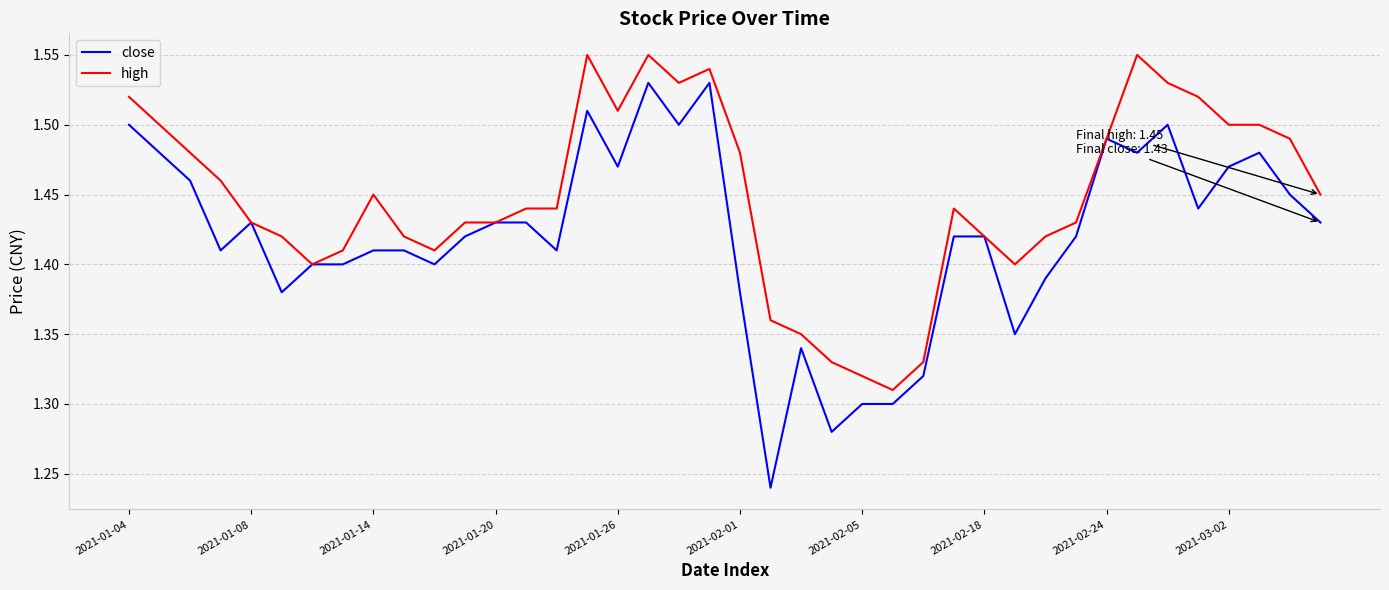

What is the difference between the maximum and minimum values in the close series?

0.3